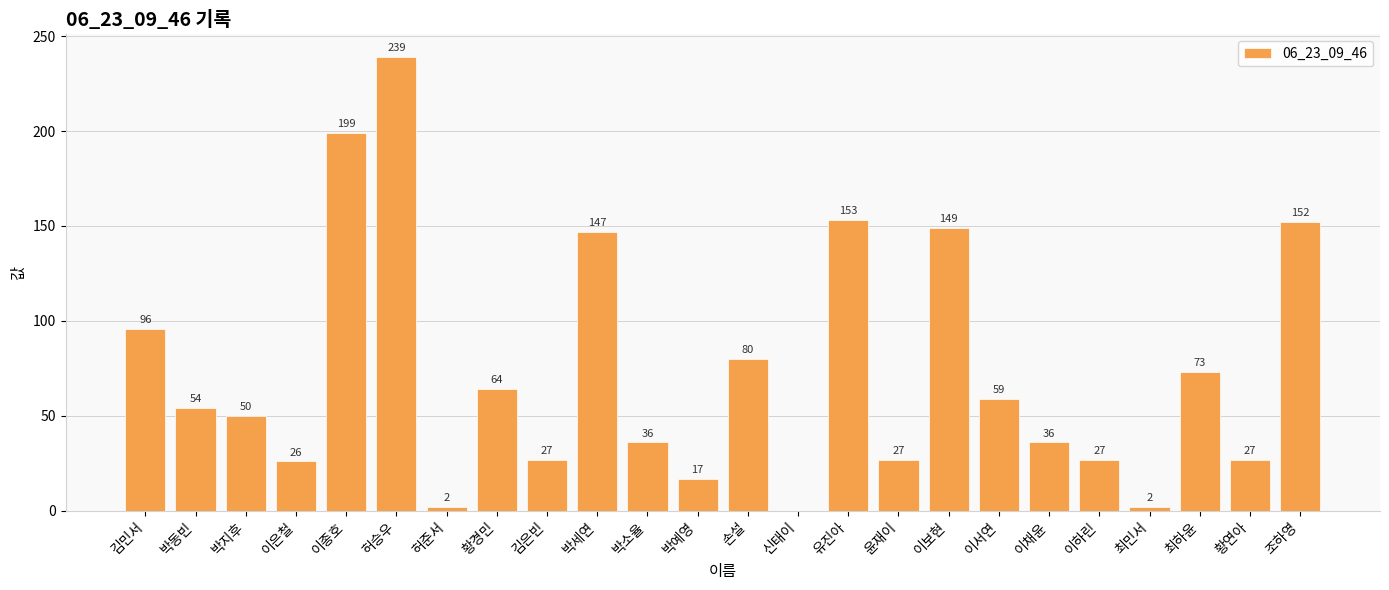

What is the approximate value at 김민서?

96